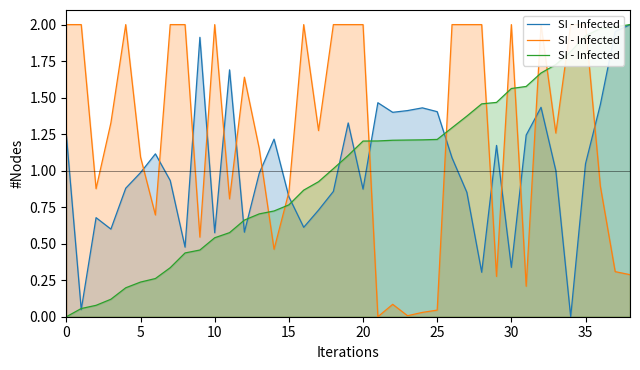

What is the sum of the values at 26 and 10?

1.8